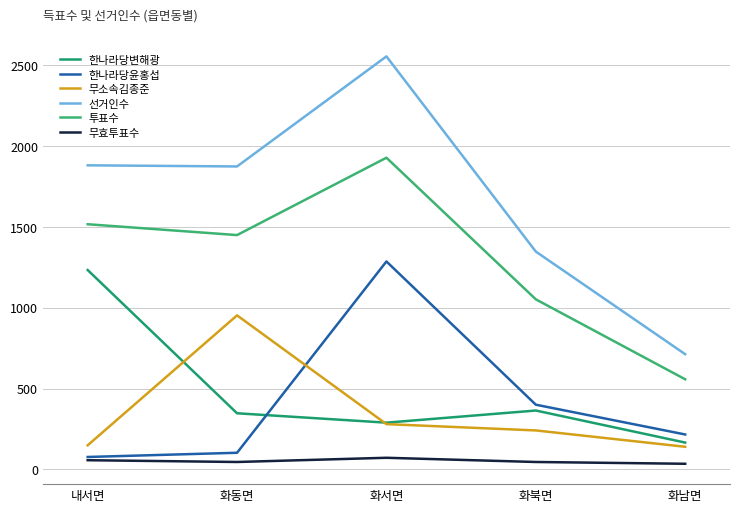

At which label does 한나라당윤홍섭 first exceed 216?

화서면